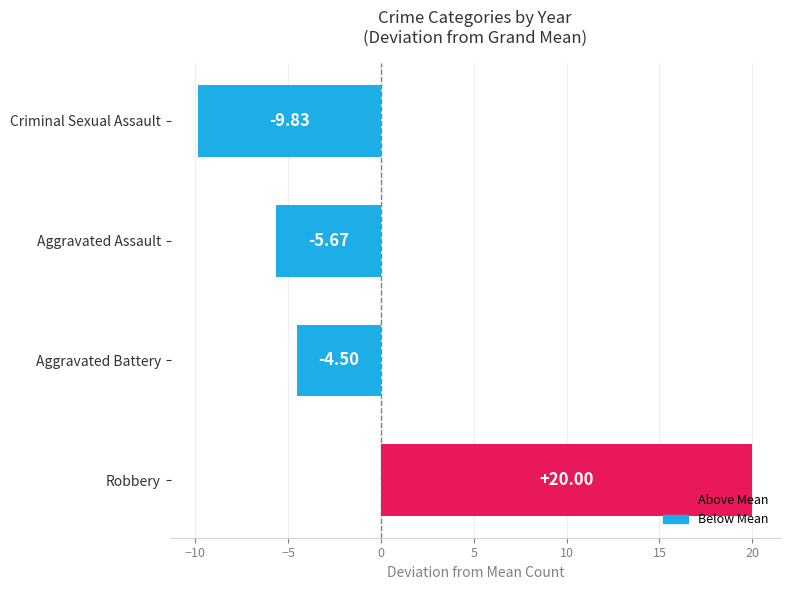

What is the change in value from Aggravated Battery to Criminal Sexual Assault?

-5.3